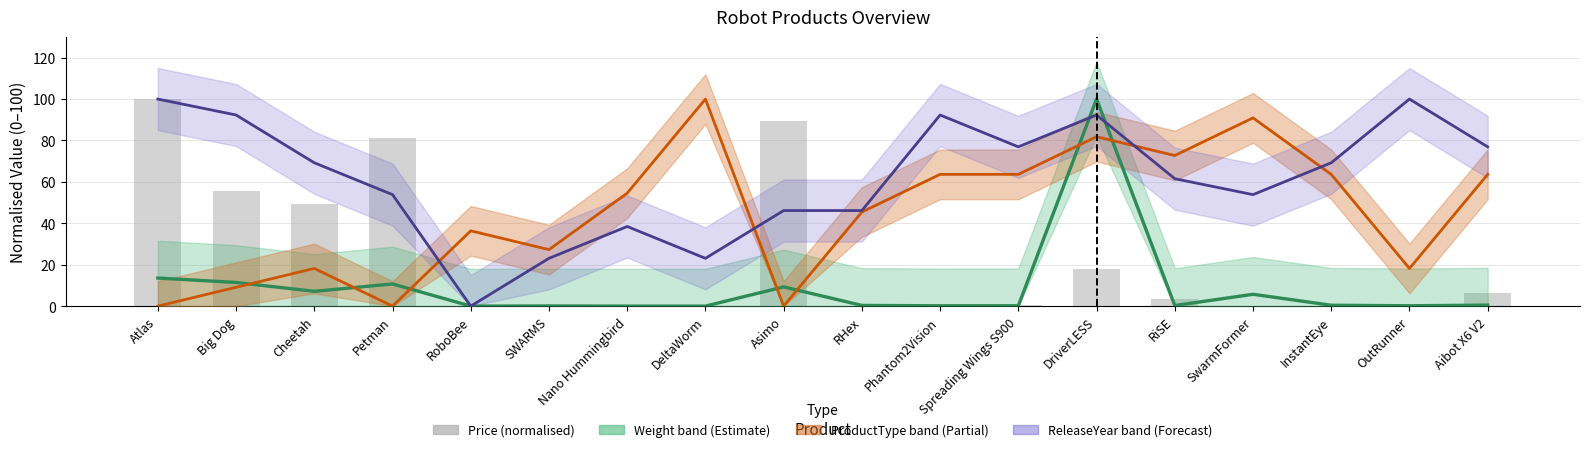

What is the label of the 17th bar from the right?

Big Dog